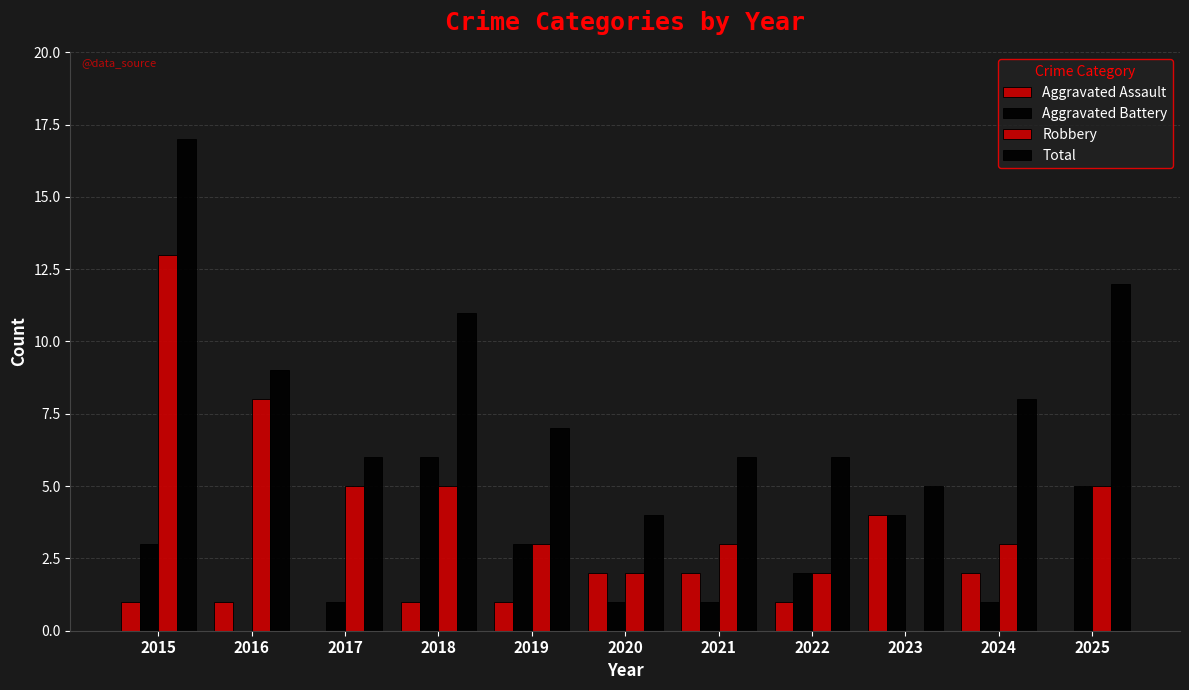

Read the Aggravated Battery value at 2017.

1